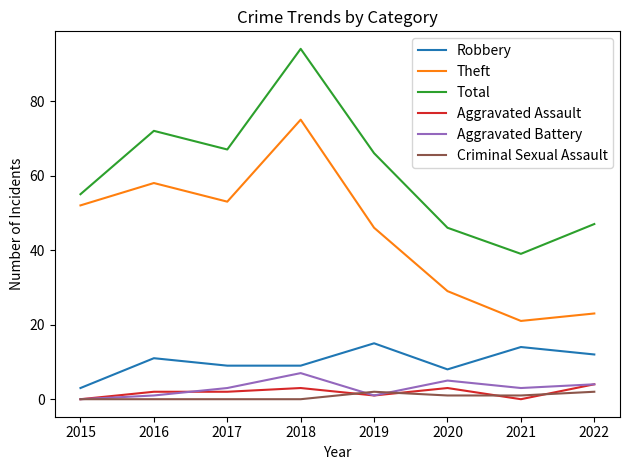

At which category does the chart reach its peak across all series?

2018